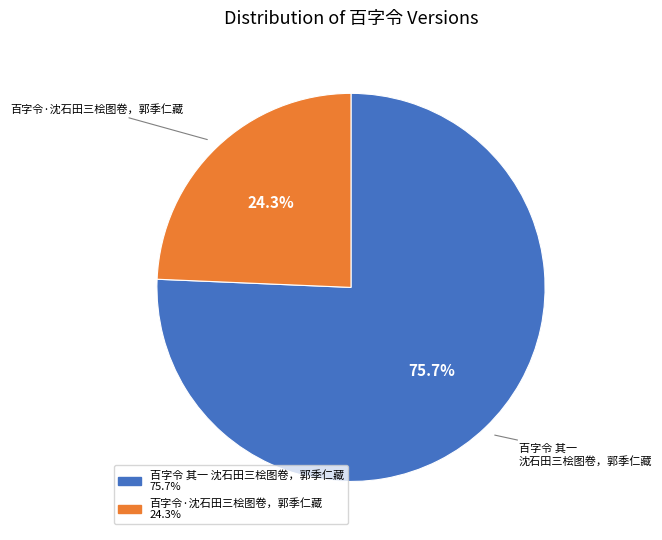

How much of the chart is everything except 百字令 其一 沈石田三桧图卷，郭季仁藏?

24.3%